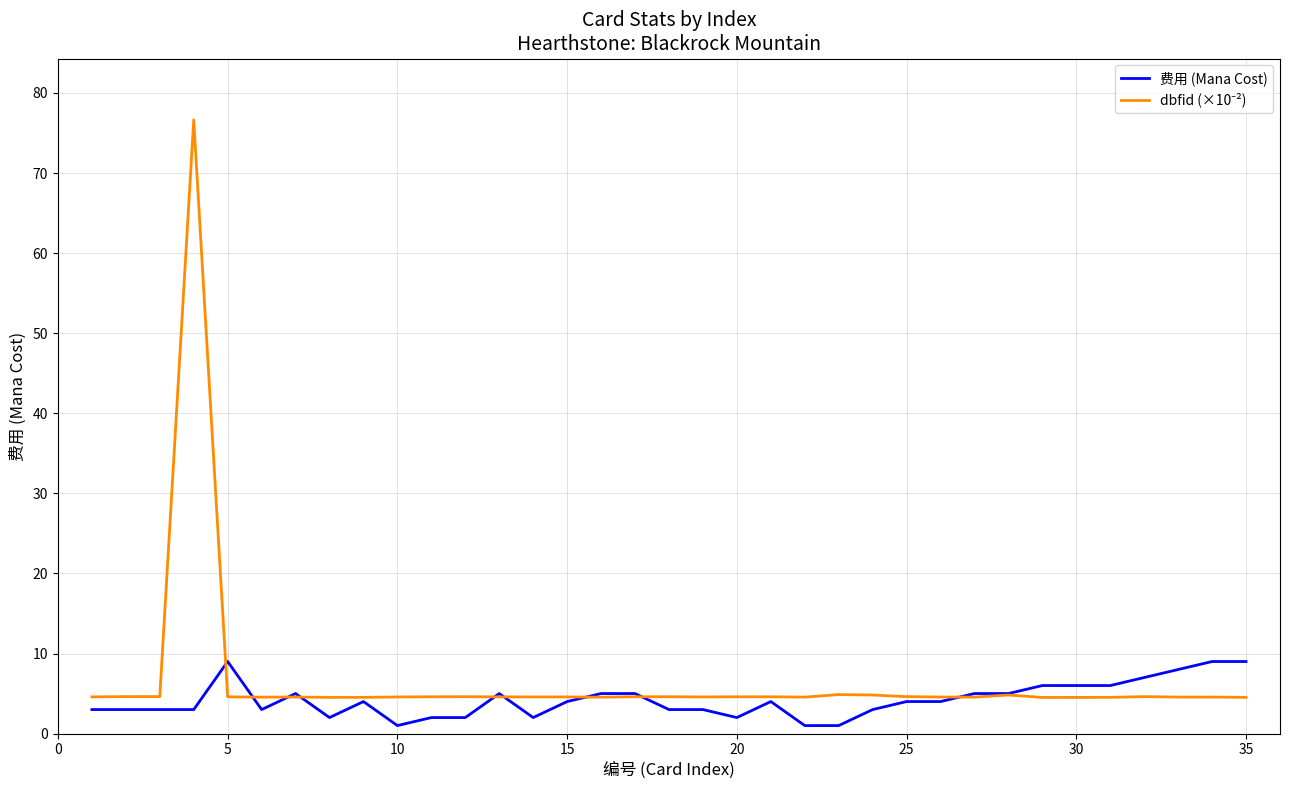

What is the maximum value shown in the chart?

76.6